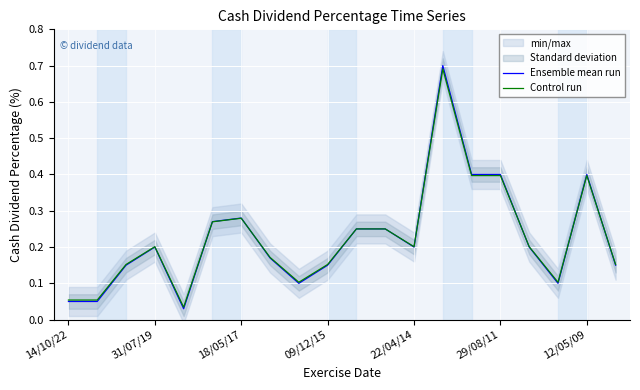

Is it true that Control run equals 0.2 at 22/04/14?

True